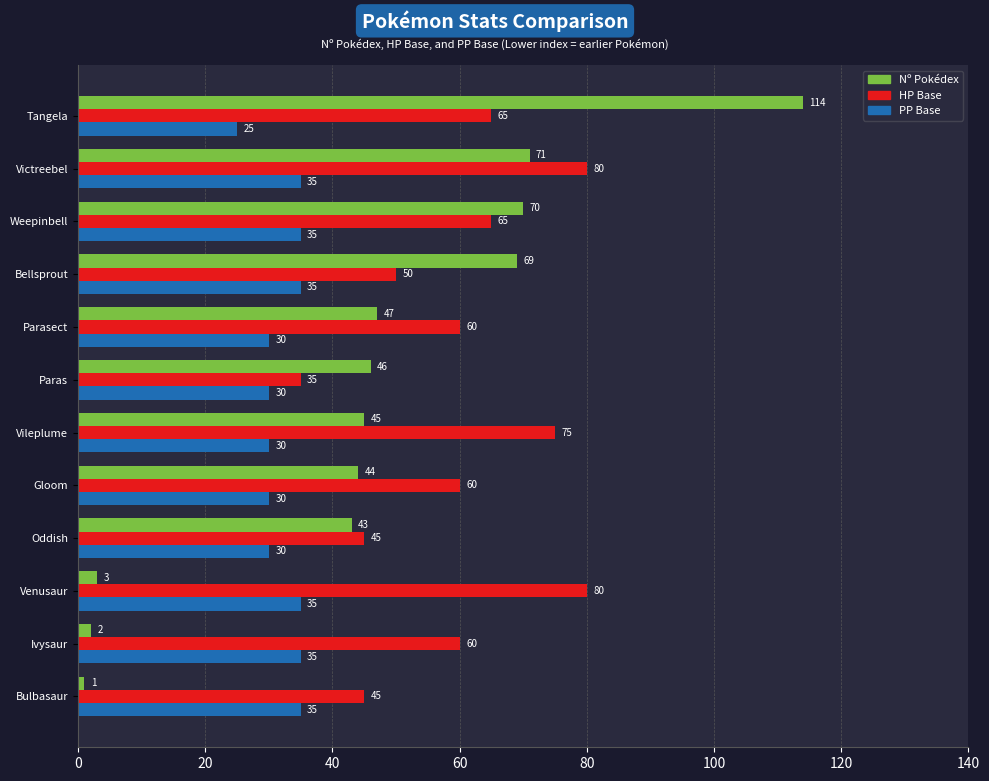

List the series in order of their peak value, highest first.

Nº Pokédex, HP Base, PP Base